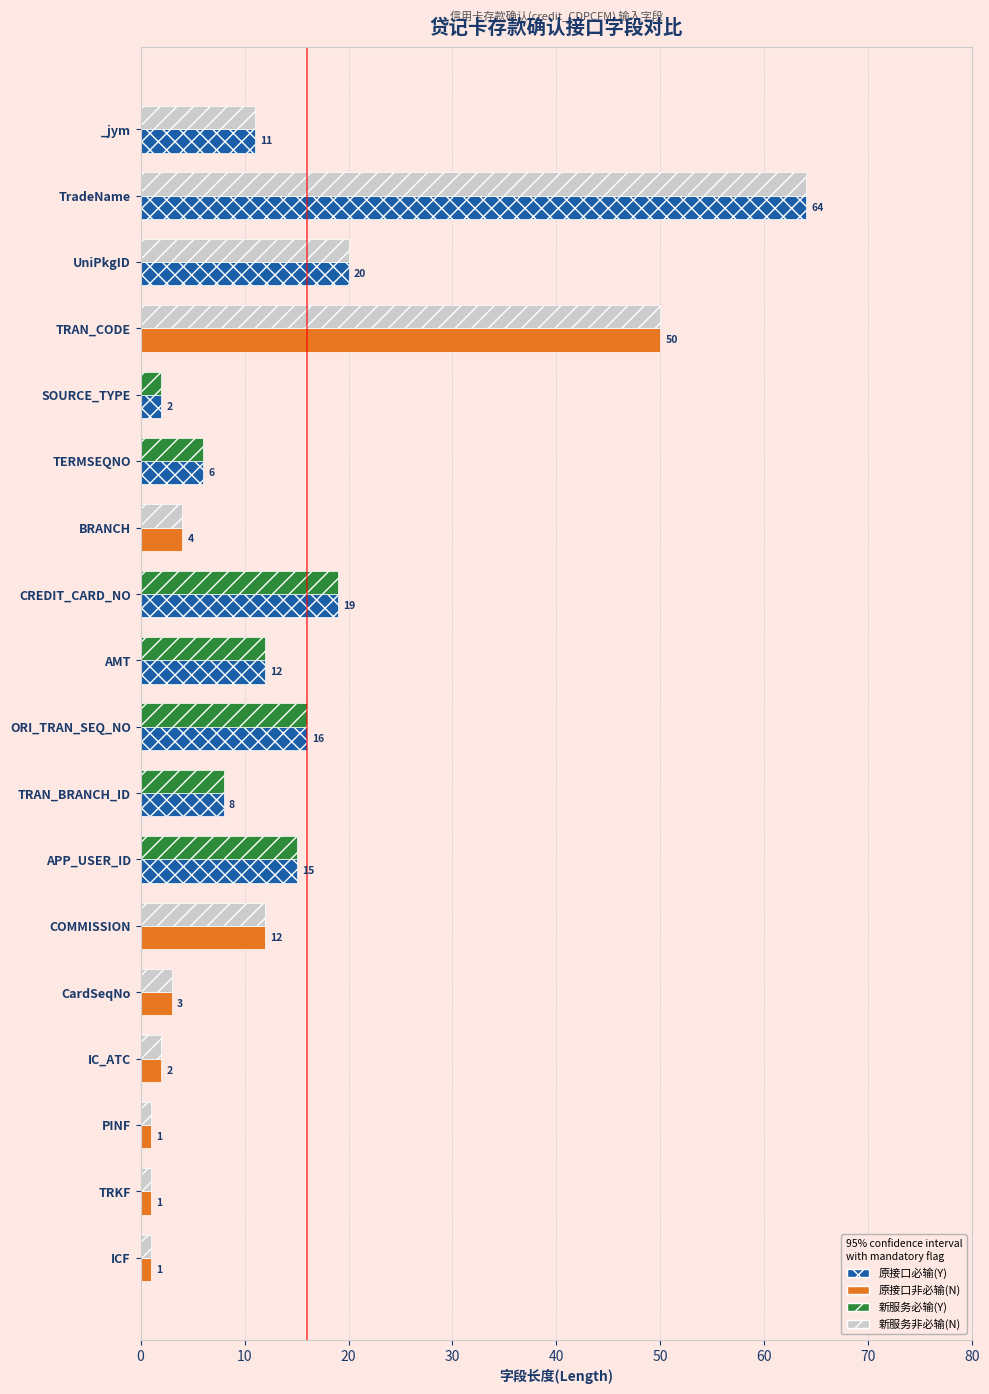

Which label corresponds to the largest value in the chart?

TradeName